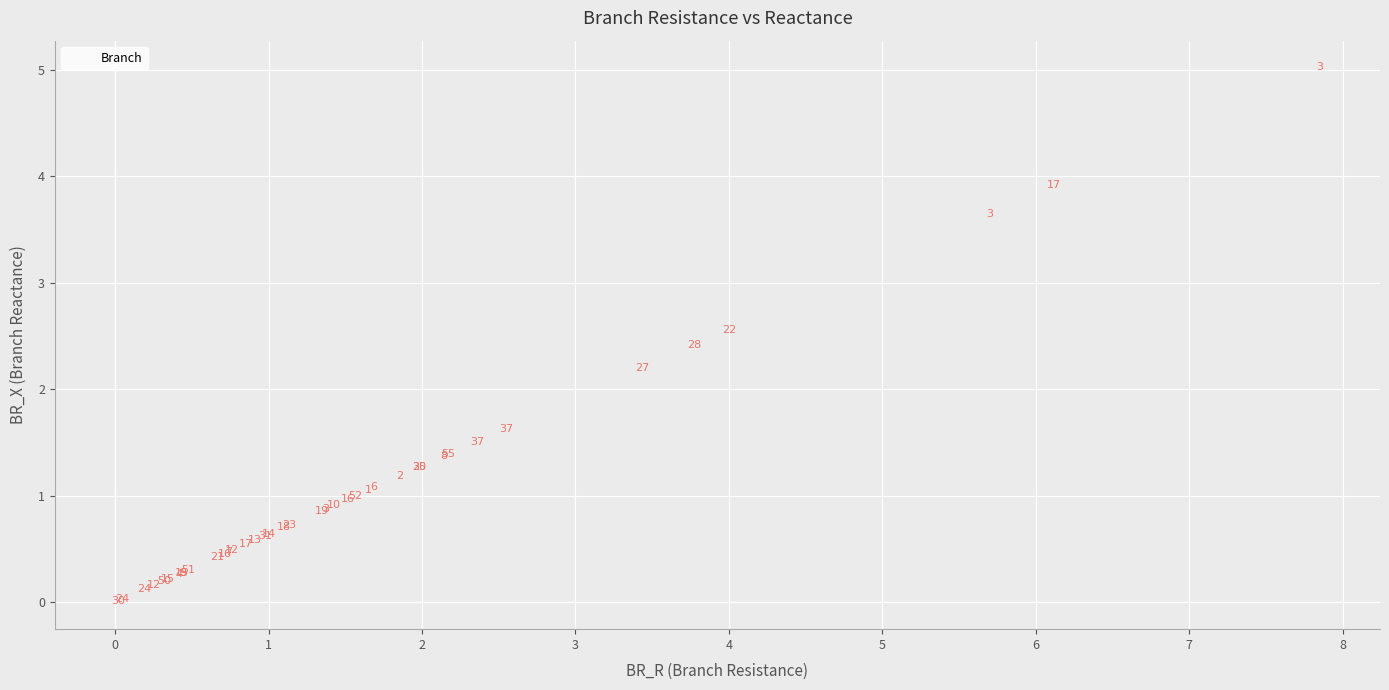

What Y value in the scatter plot is closest to 2?

2.2